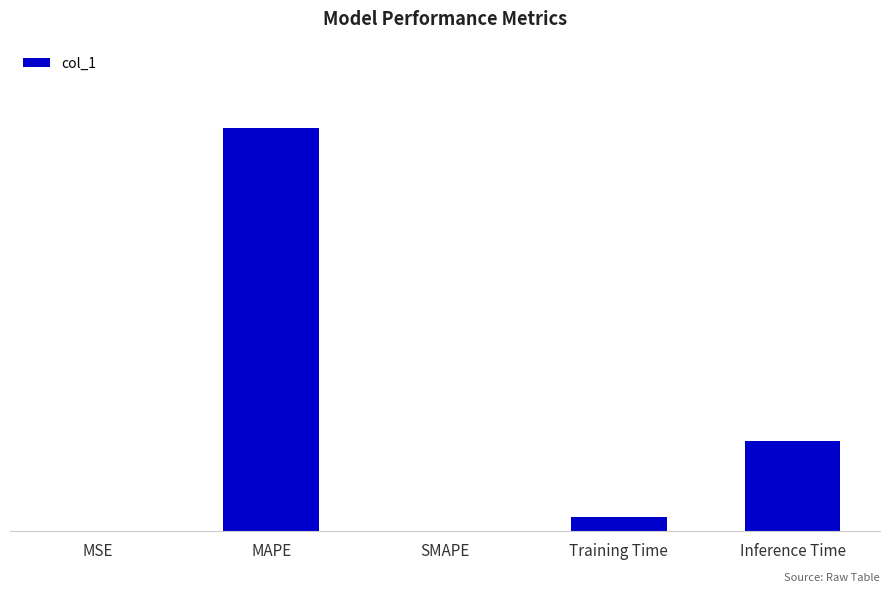

Are the bars horizontal?

No